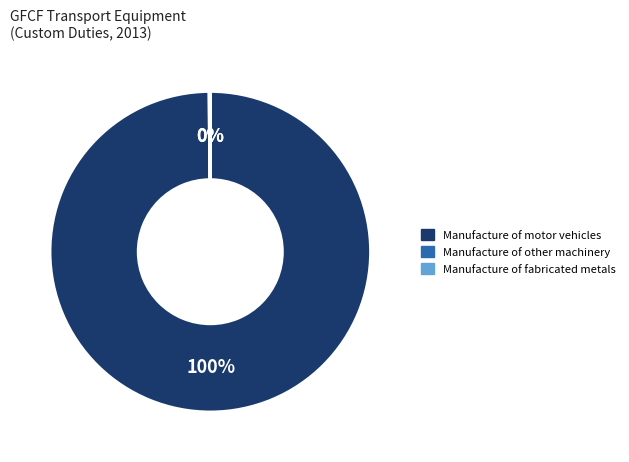

Is there a majority slice in this chart?

Yes